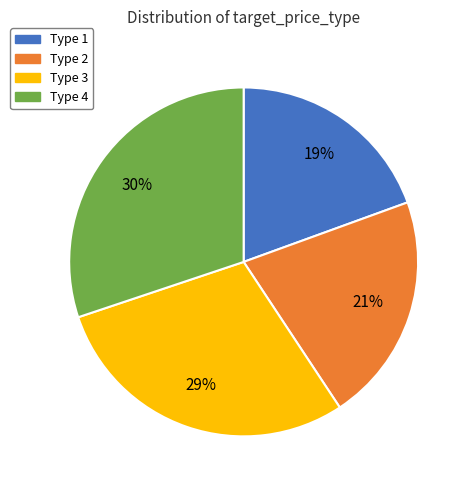

Do Type 2 and Type 3 together represent more than half of the pie?

Yes